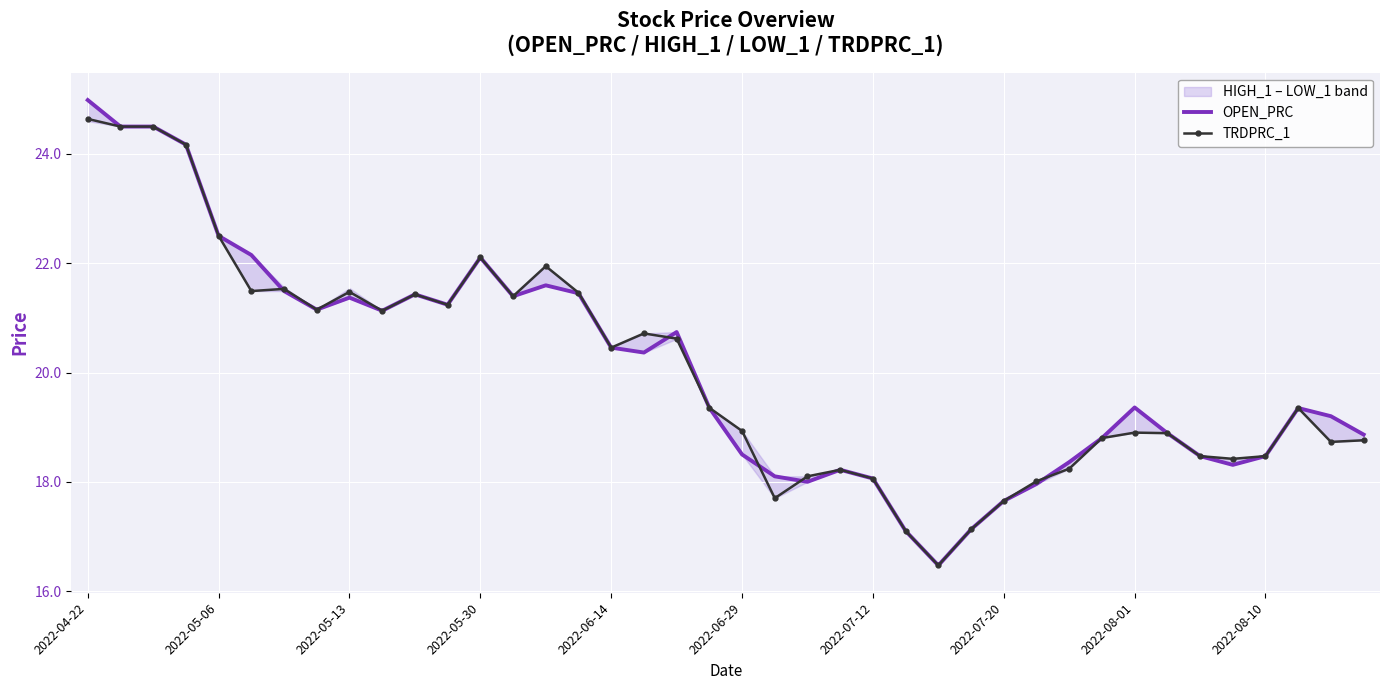

The OPEN_PRC series shows 11.7 at 2022-05-30. True or false?

False